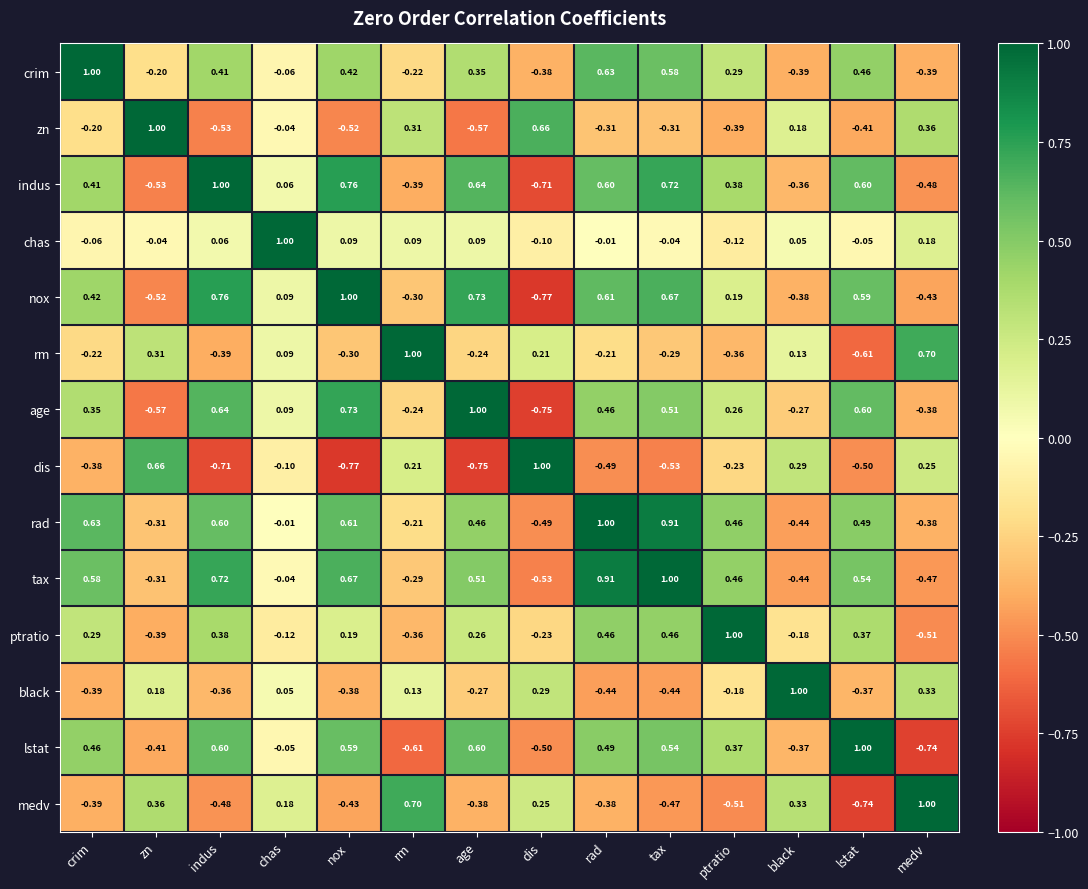

At which label does medv first exceed 0?

zn